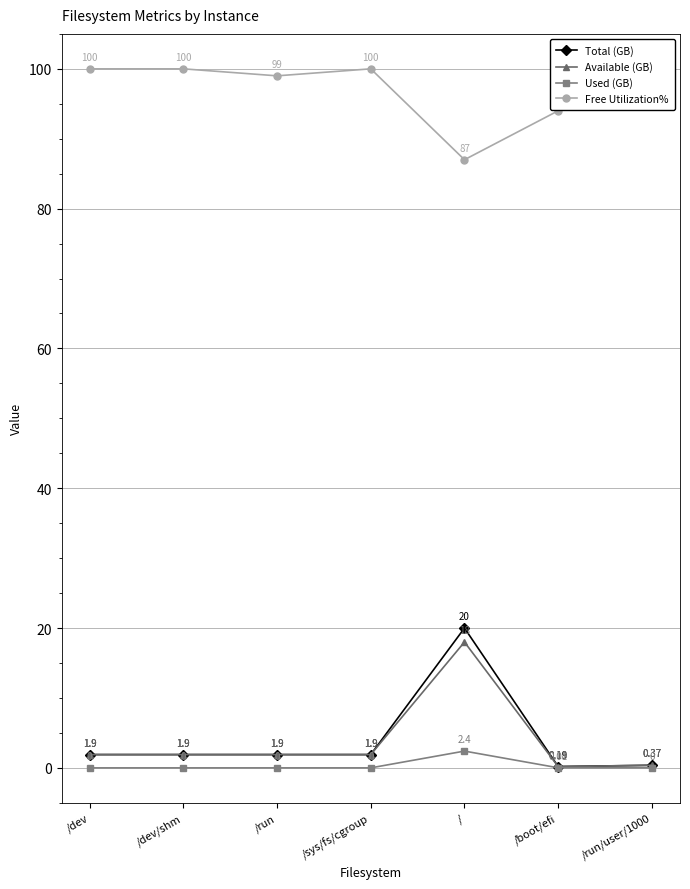

Count the number of data series in this chart.

4